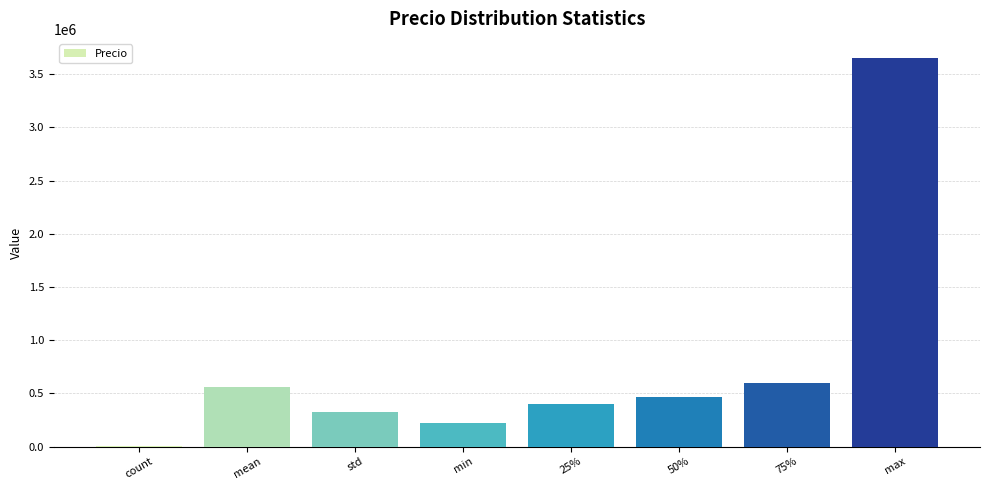

Reading right to left, what are all the values shown in this chart?

3650500.0	600000.0	470000.0	400000.0	220000.0	328944.1	563094.5	1964.0